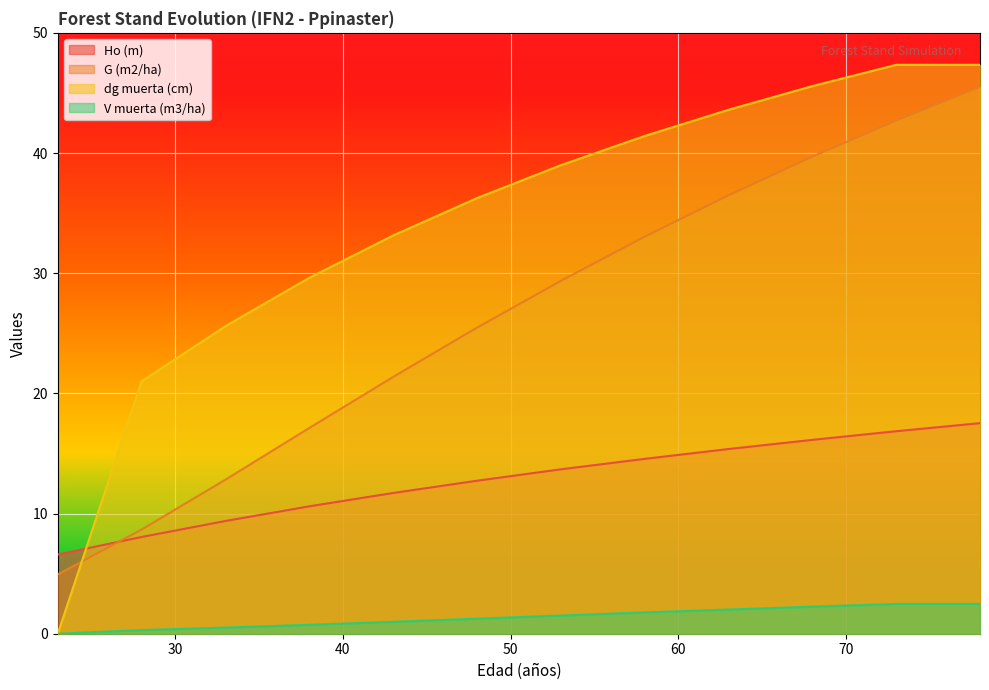

List the series in order of their overall mean, highest first.

dg muerta (cm), G (m2/ha), Ho (m), V muerta (m3/ha)